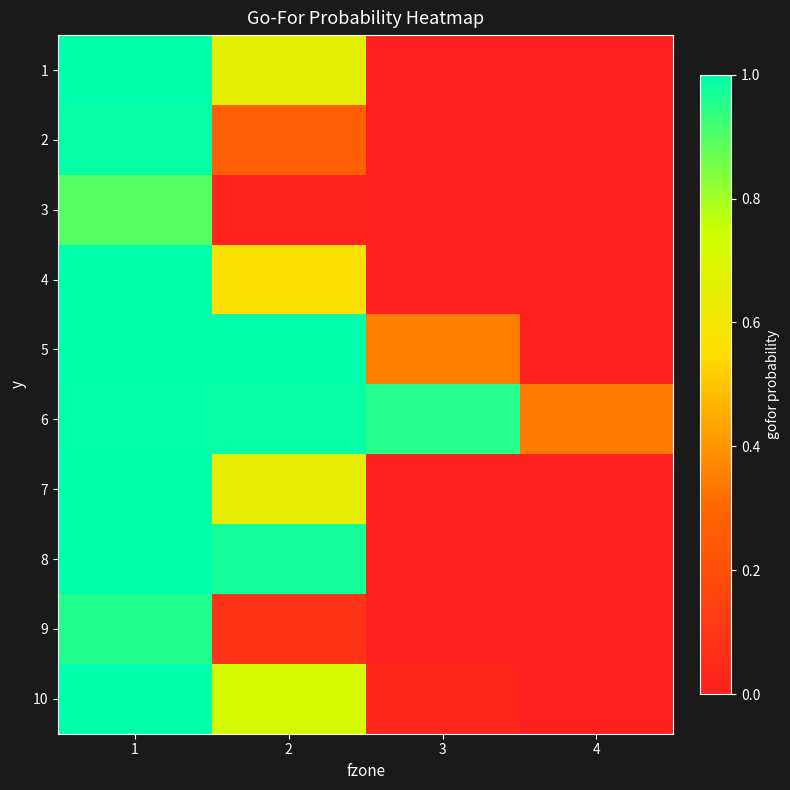

Reading left to right, what are all the values shown in this chart?

1: 1=1.0	2=0.7	3=0.0	4=0.0
2: 1=1.0	2=0.3	3=0.0	4=0.0
3: 1=0.9	2=0.0	3=0.0	4=0.0
4: 1=1.0	2=0.6	3=0.0	4=0.0
5: 1=1.0	2=1.0	3=0.4	4=0.0
6: 1=1.0	2=1.0	3=0.9	4=0.3
7: 1=1.0	2=0.6	3=0.0	4=0.0
8: 1=1.0	2=1.0	3=0.0	4=0.0
9: 1=1.0	2=0.1	3=0.0	4=0.0
10: 1=1.0	2=0.7	3=0.0	4=0.0